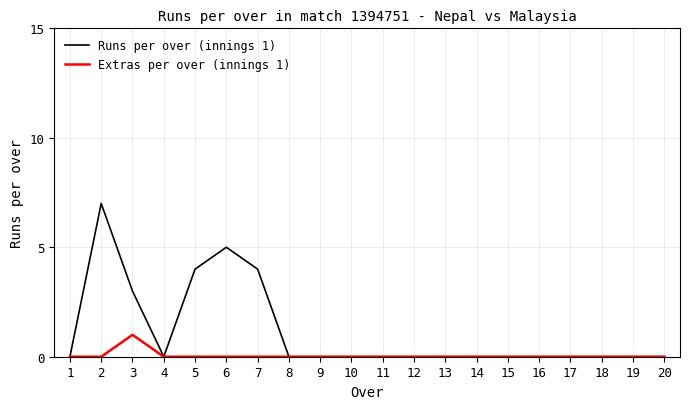

What are all the series names shown in the legend?

Runs per over (innings 1), Extras per over (innings 1)